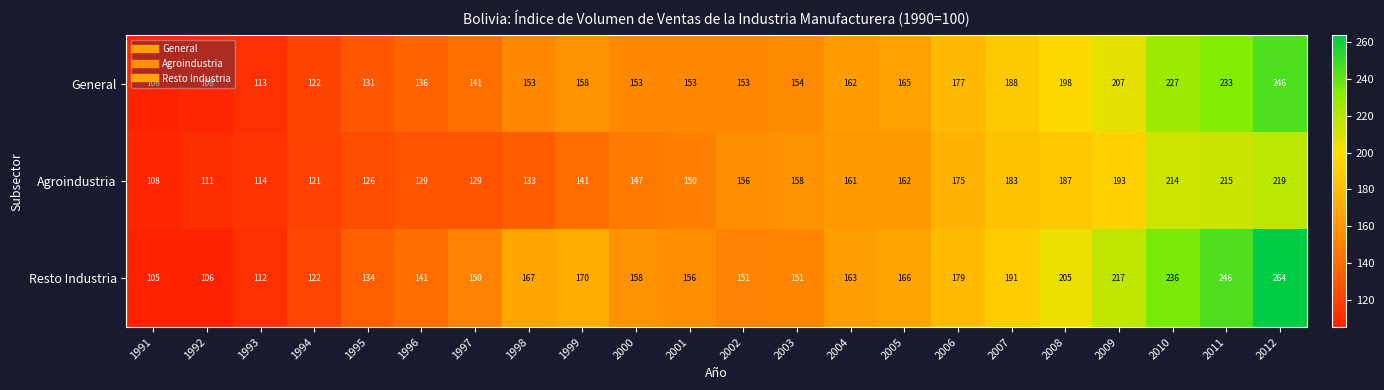

At which category does the chart reach its peak across all series?

2012